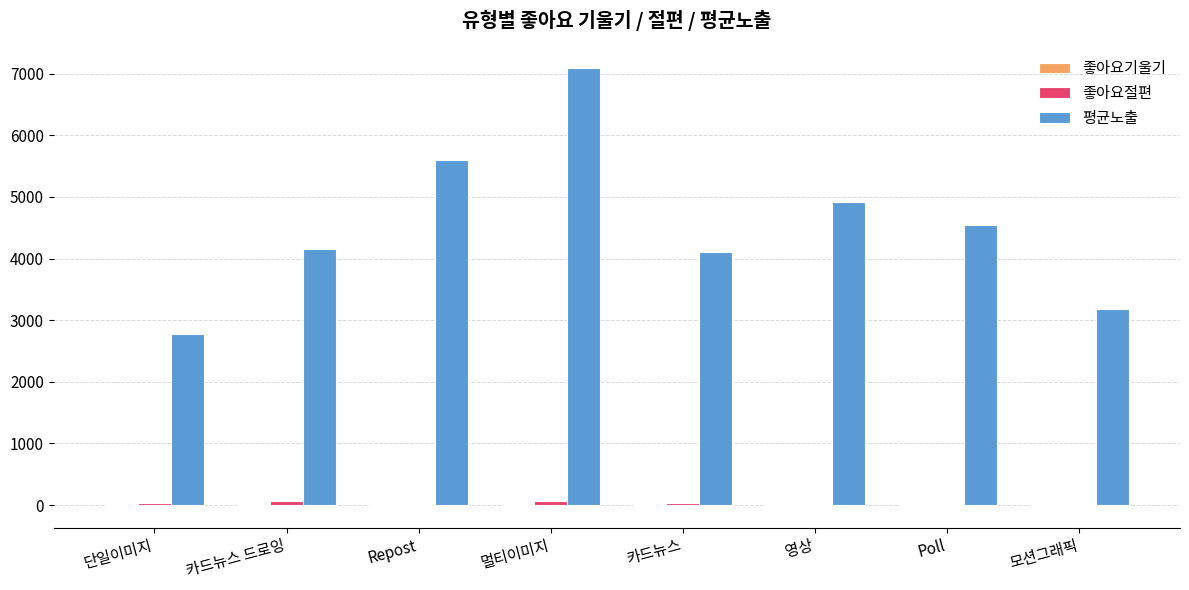

What is the sum of all 평균노출 values?

36361.0